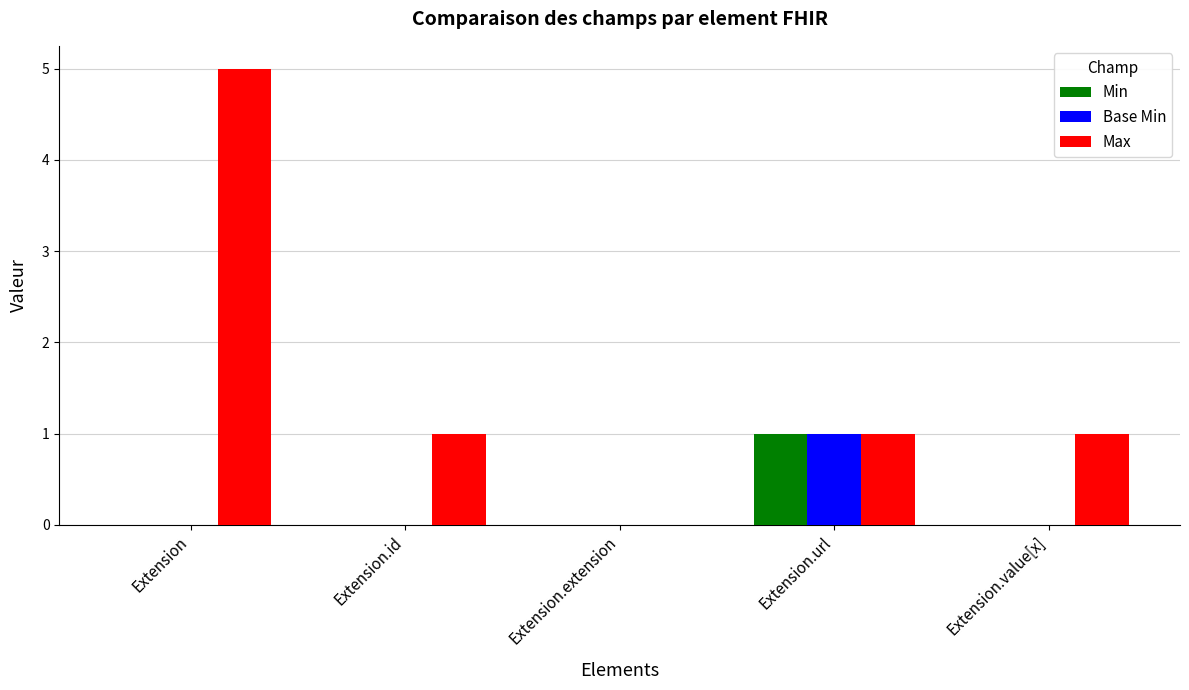

Between Extension and Extension.id, which series saw the biggest shift?

Max